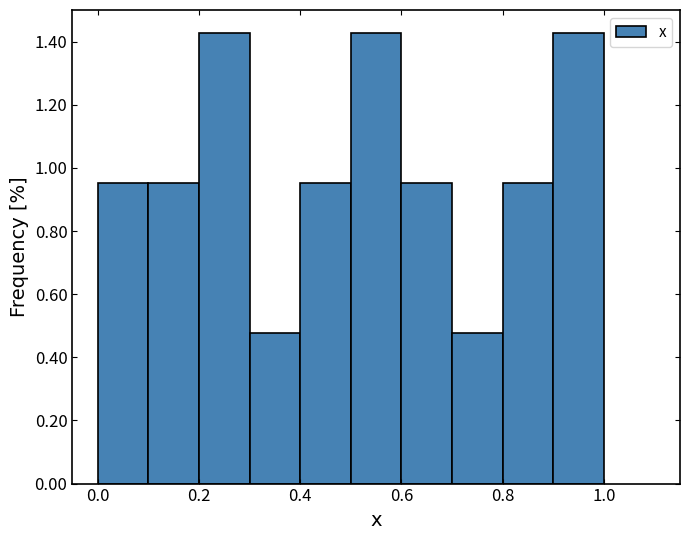

Reading left to right, list every bar in this chart as the range it spans on the x-axis followed by its height. The values are not printed on the chart, so give them approximately, as read against the axis.

0.0 to 0.1: 0.96
0.1 to 0.2: 0.96
0.2 to 0.3: 1.42
0.3 to 0.4: 0.48
0.4 to 0.5: 0.96
0.5 to 0.6: 1.42
0.6 to 0.7: 0.96
0.7 to 0.8: 0.48
0.8 to 0.9: 0.96
0.9 to 1.0: 1.42